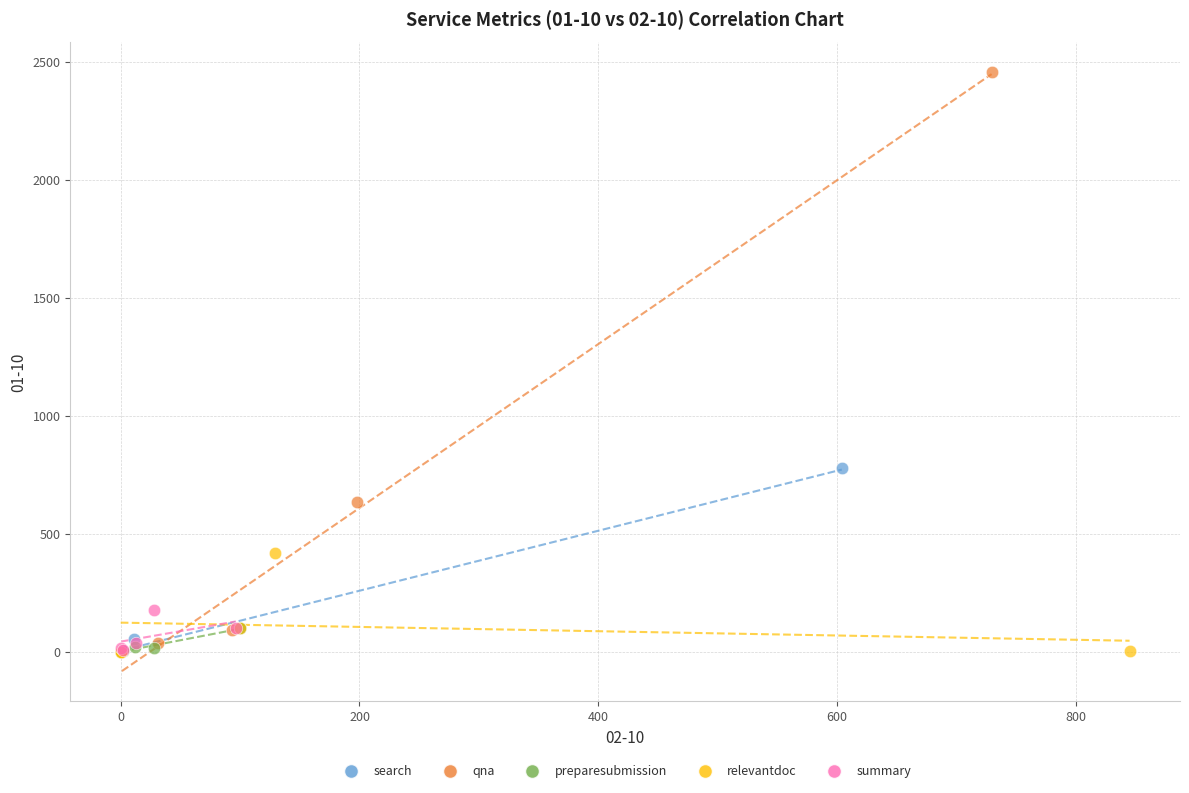

Which series reaches the maximum Y coordinate?

qna